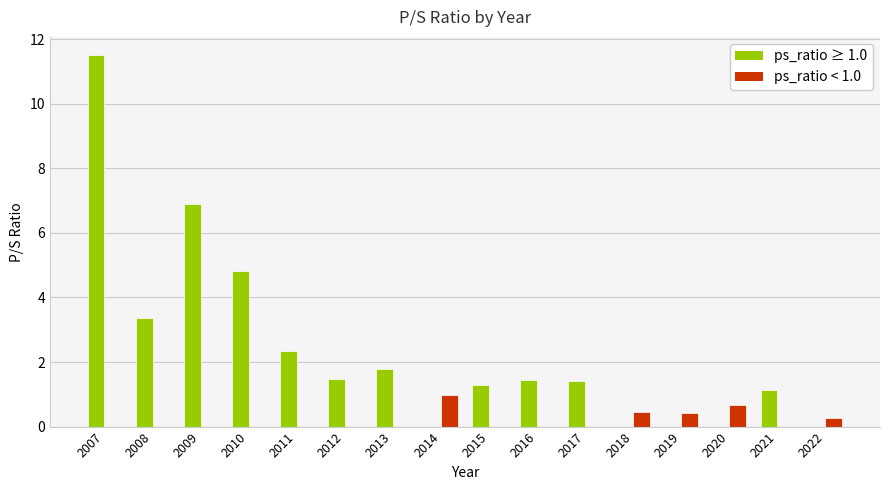

What is the sum of the ps_ratio ≥ 1.0 values at 2013 and 2017?

3.2